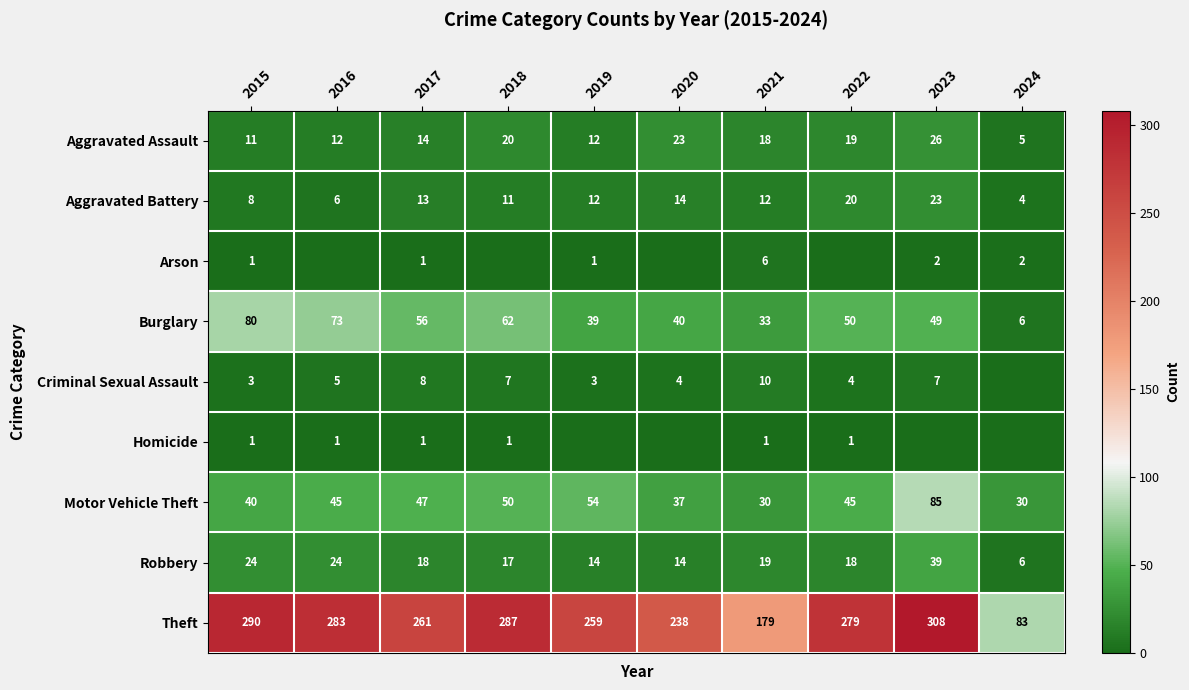

The value of Aggravated Battery at 2021 is 12. True or false?

True